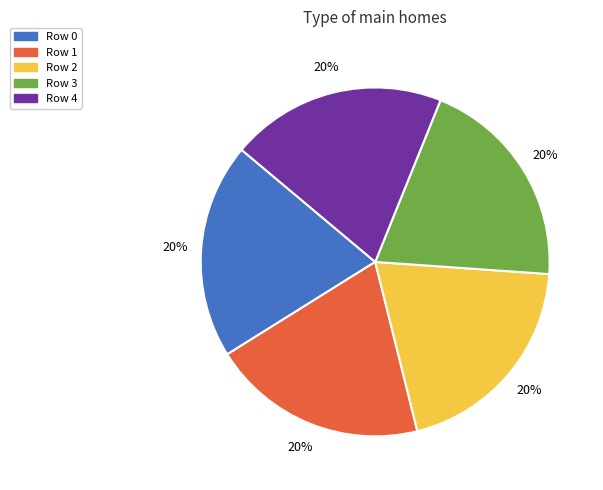

Count the number of slices in the pie.

5